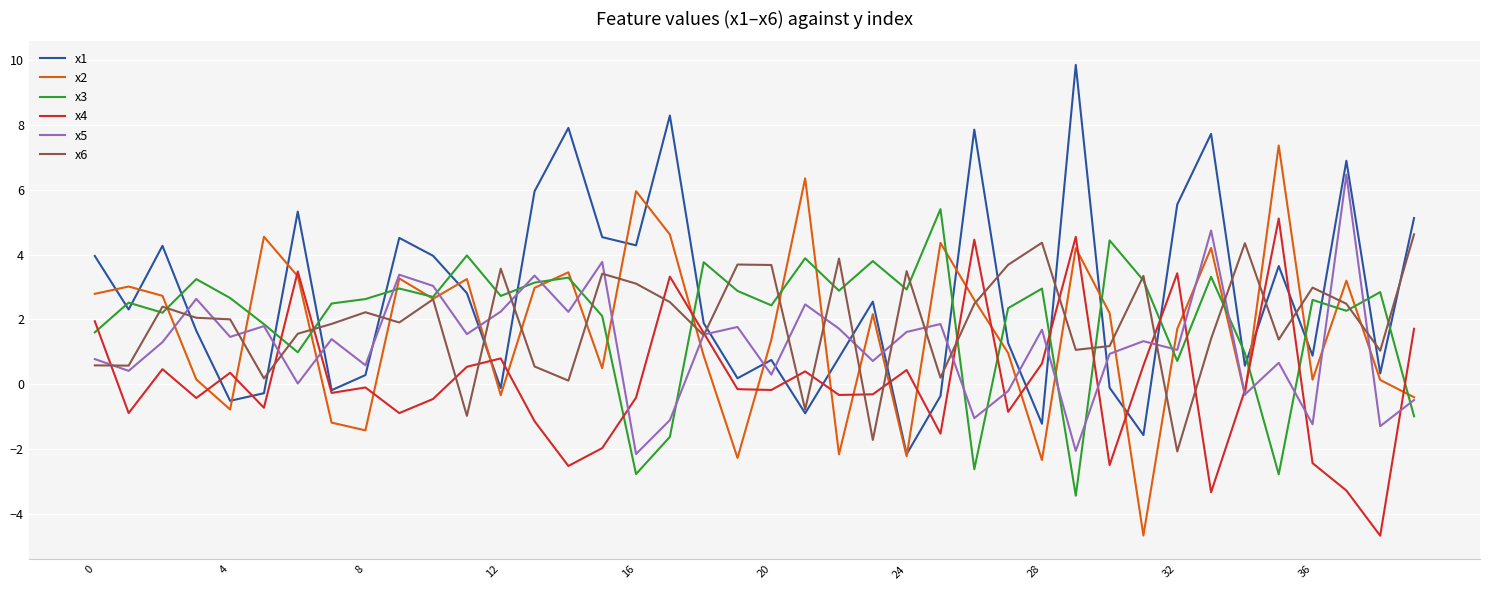

How many interior local valleys does the x4 series have?

13